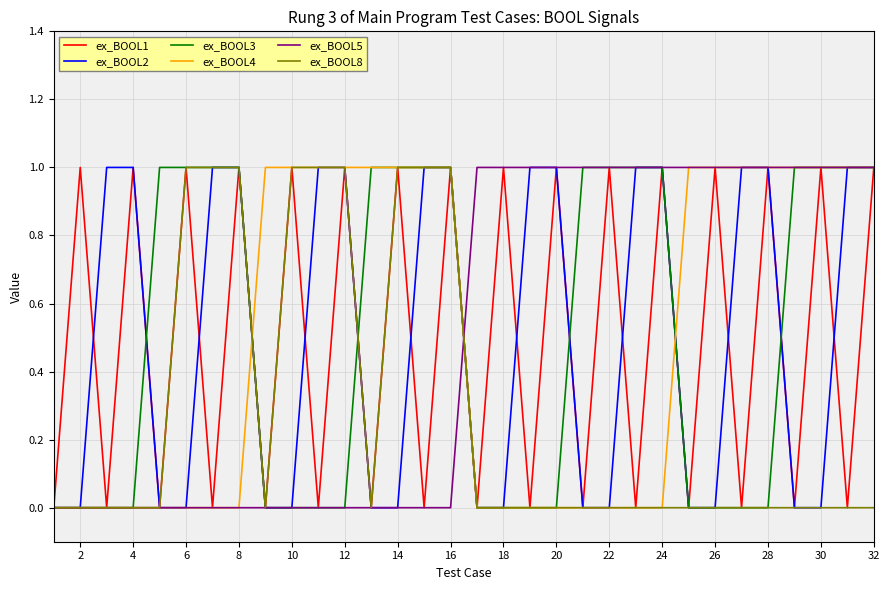

At how many categories does at least one series exceed 0?

31